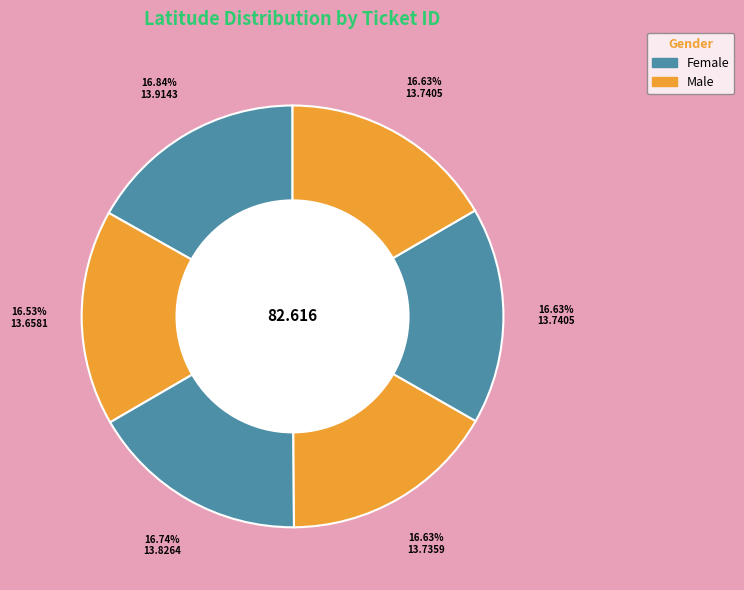

How many segments does this pie chart have?

6